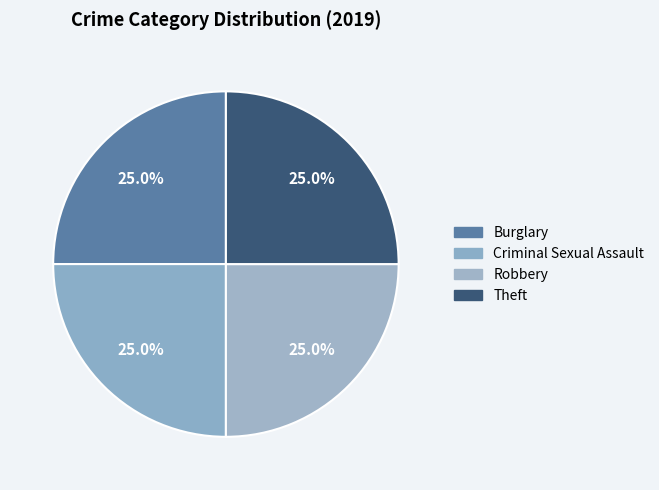

How many slices are in this pie chart?

4